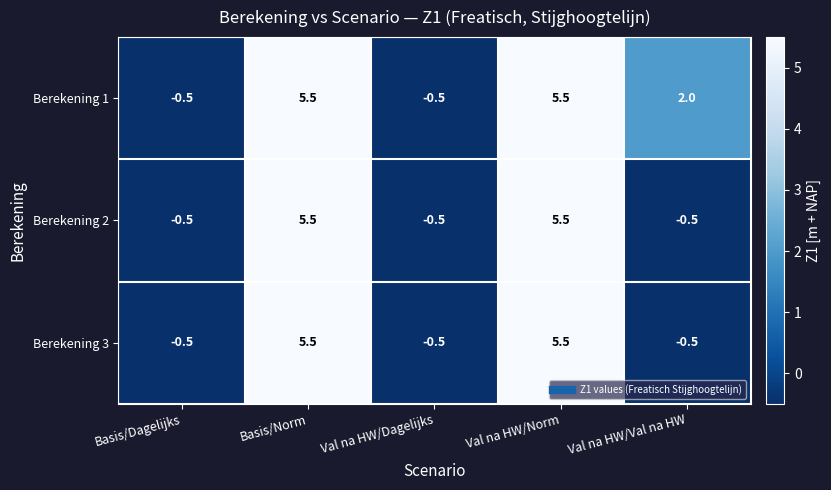

What is the difference between the maximum and minimum values in the Berekening 3 series?

6.0